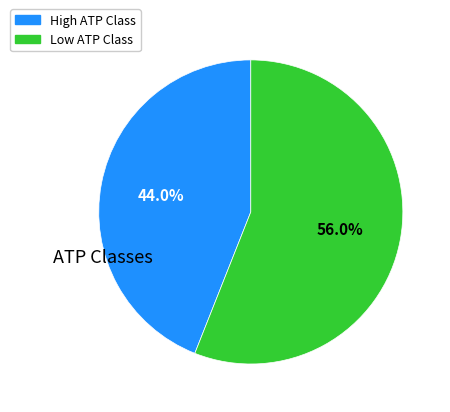

How many segments does this pie chart have?

2